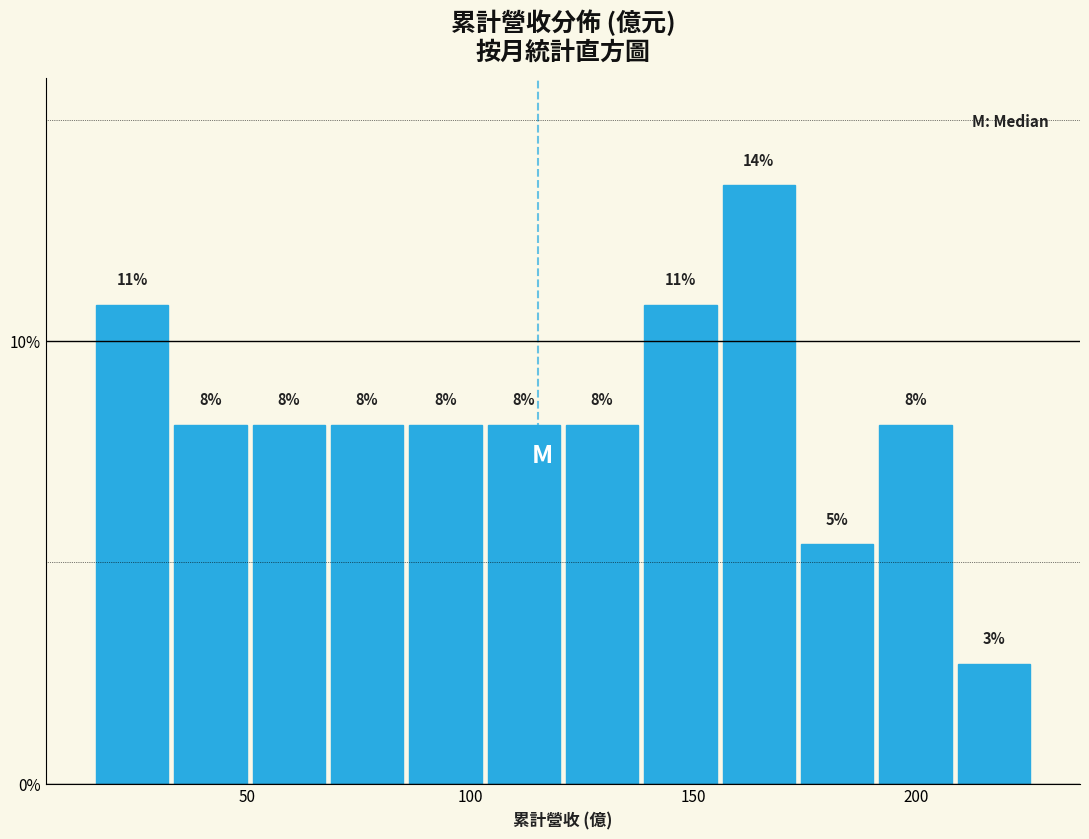

Around what value on the x-axis is the tallest bar? Give the approximate position of its centre, as read against the axis.

165